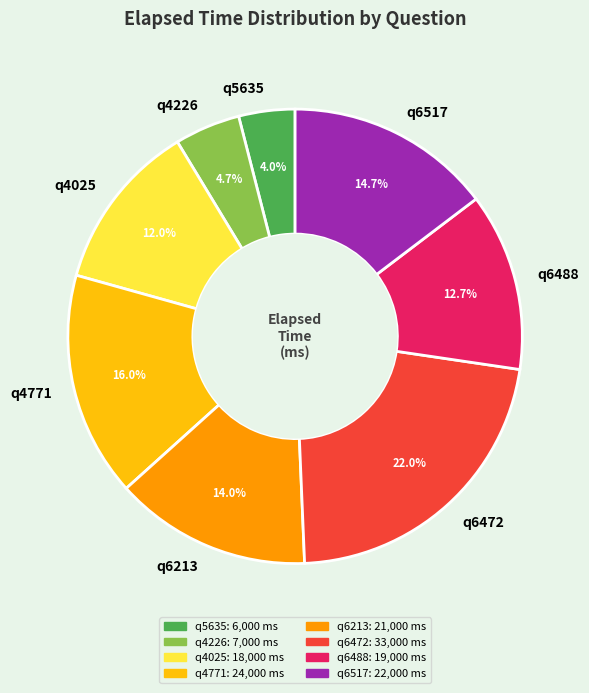

Is it true that q6213 is 14% of the pie?

True